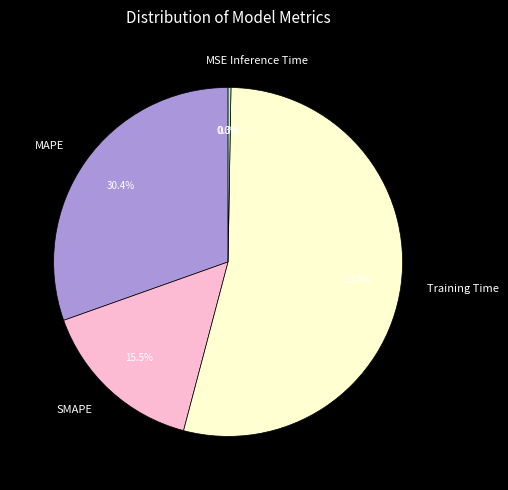

What is the smallest slice in the pie chart?

MSE